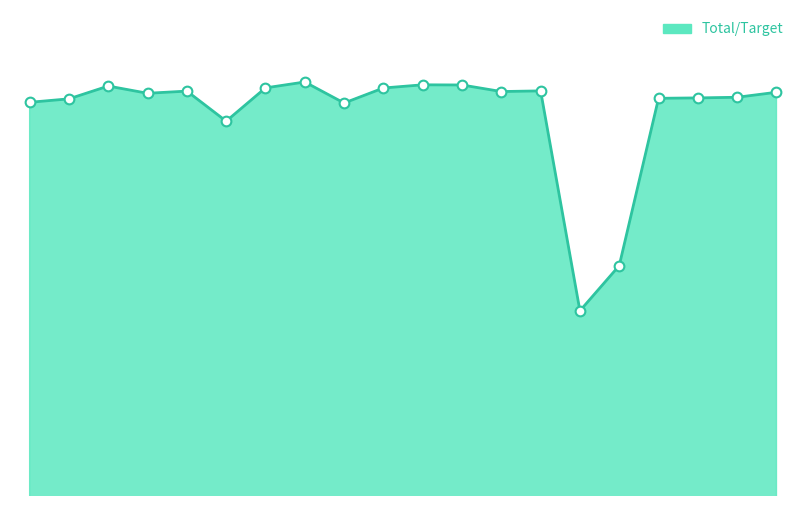

Does the chart have visible grid lines?

No